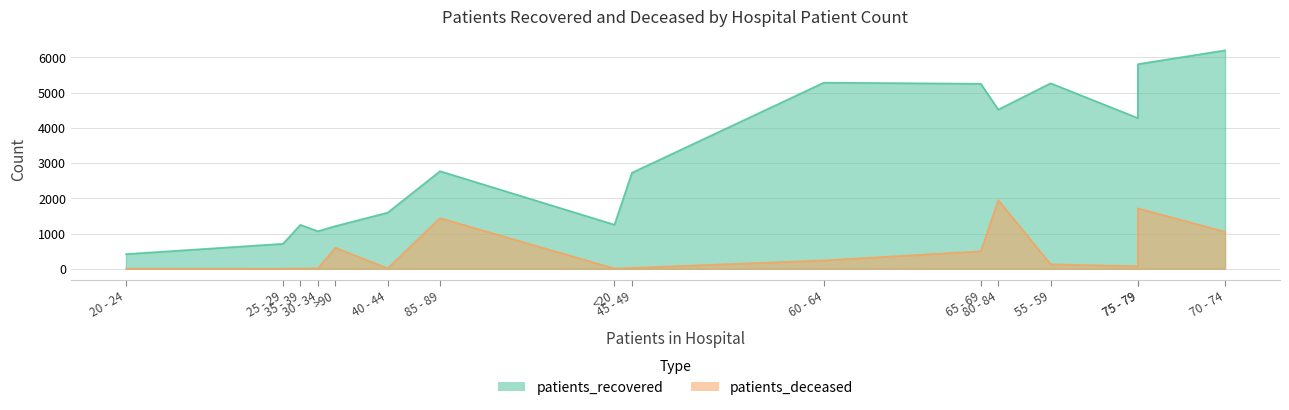

How many lines are shown in the chart?

2